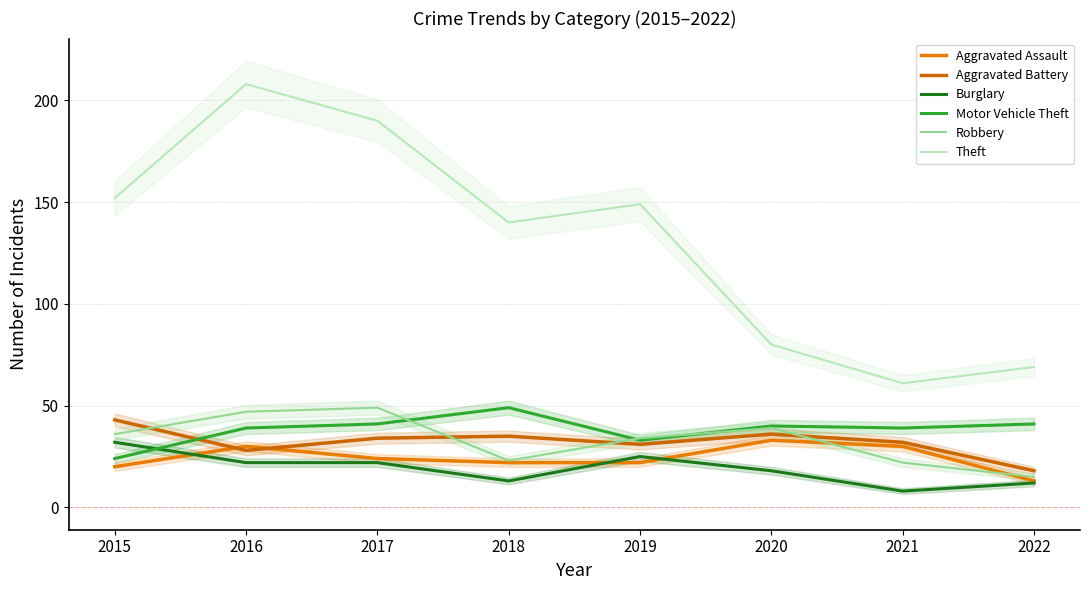

How many interior local valleys does the Aggravated Battery series have?

2